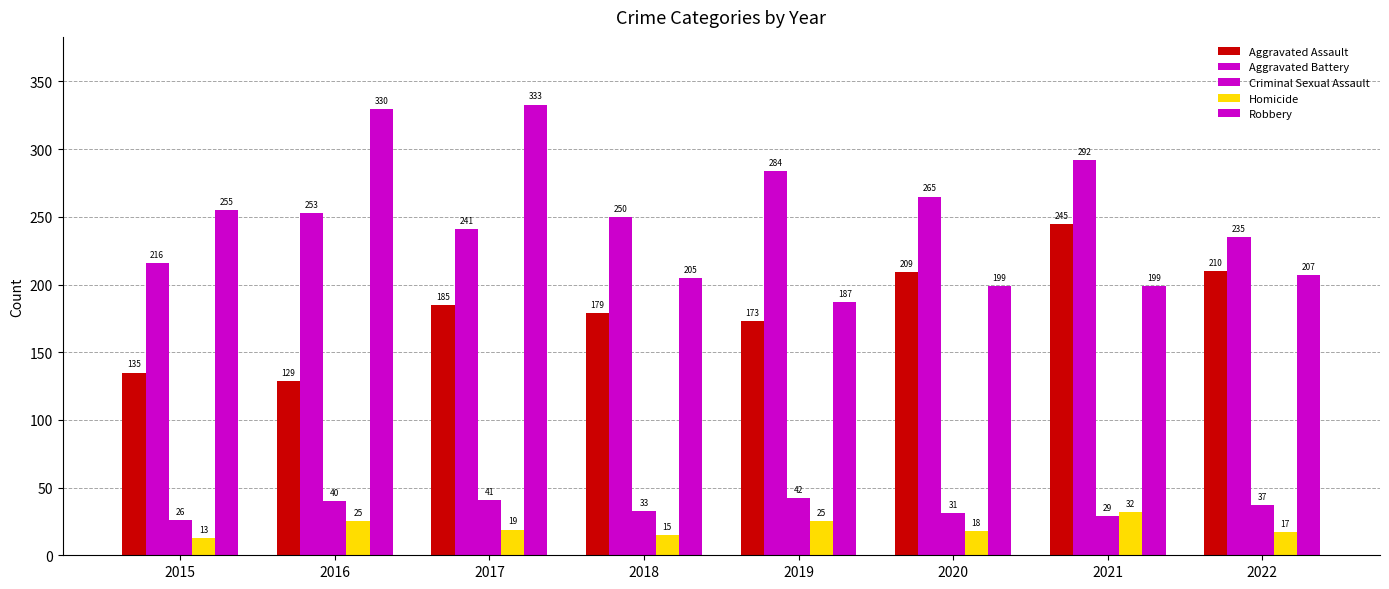

What is the sum of all Criminal Sexual Assault values?

279